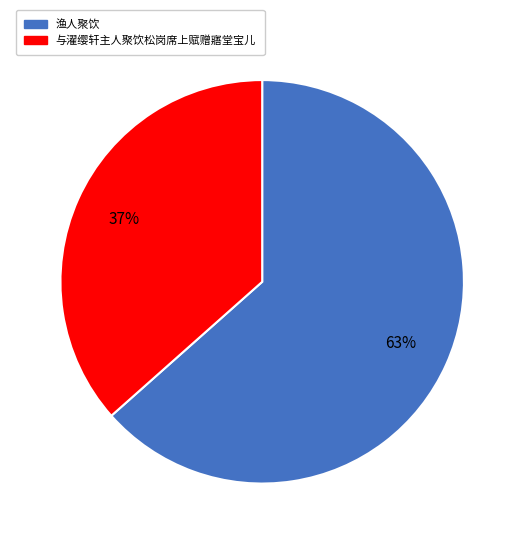

How many slices are in this pie chart?

2